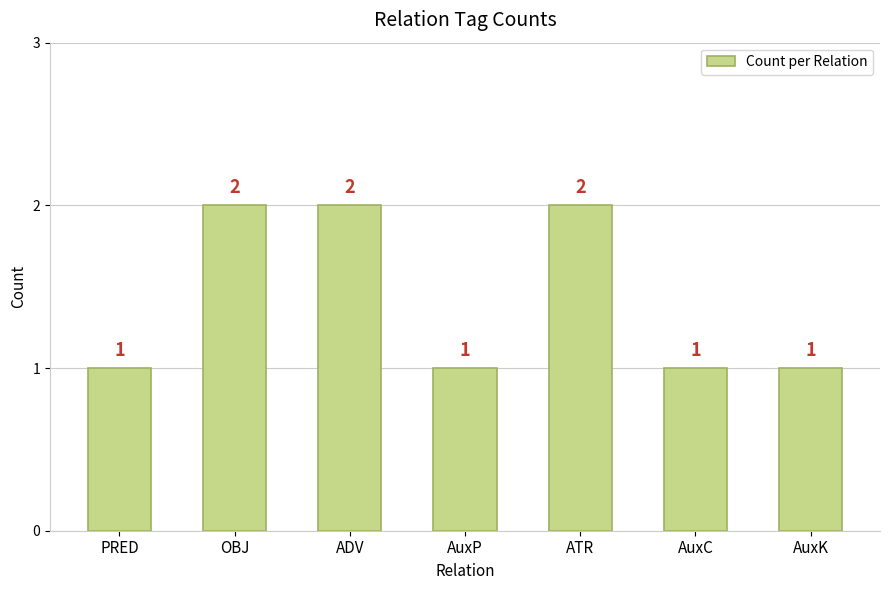

What is the sum of the values at PRED and ADV?

3